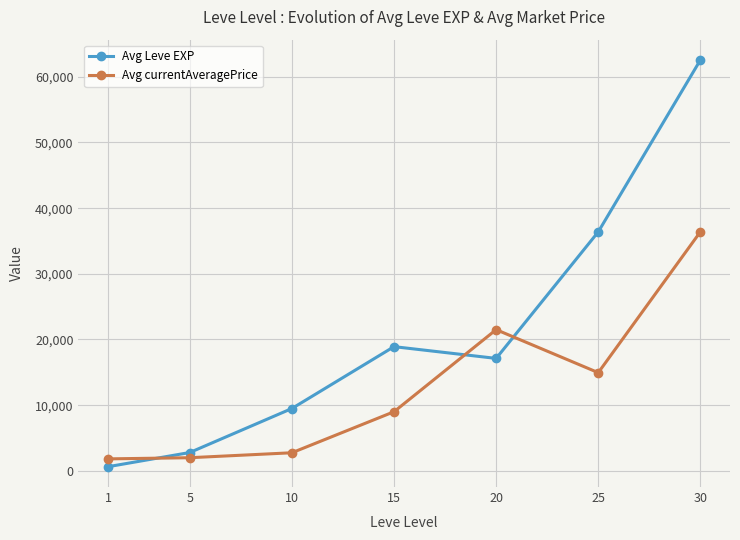

True or false: Avg currentAveragePrice and Avg Leve EXP intersect in this chart.

True